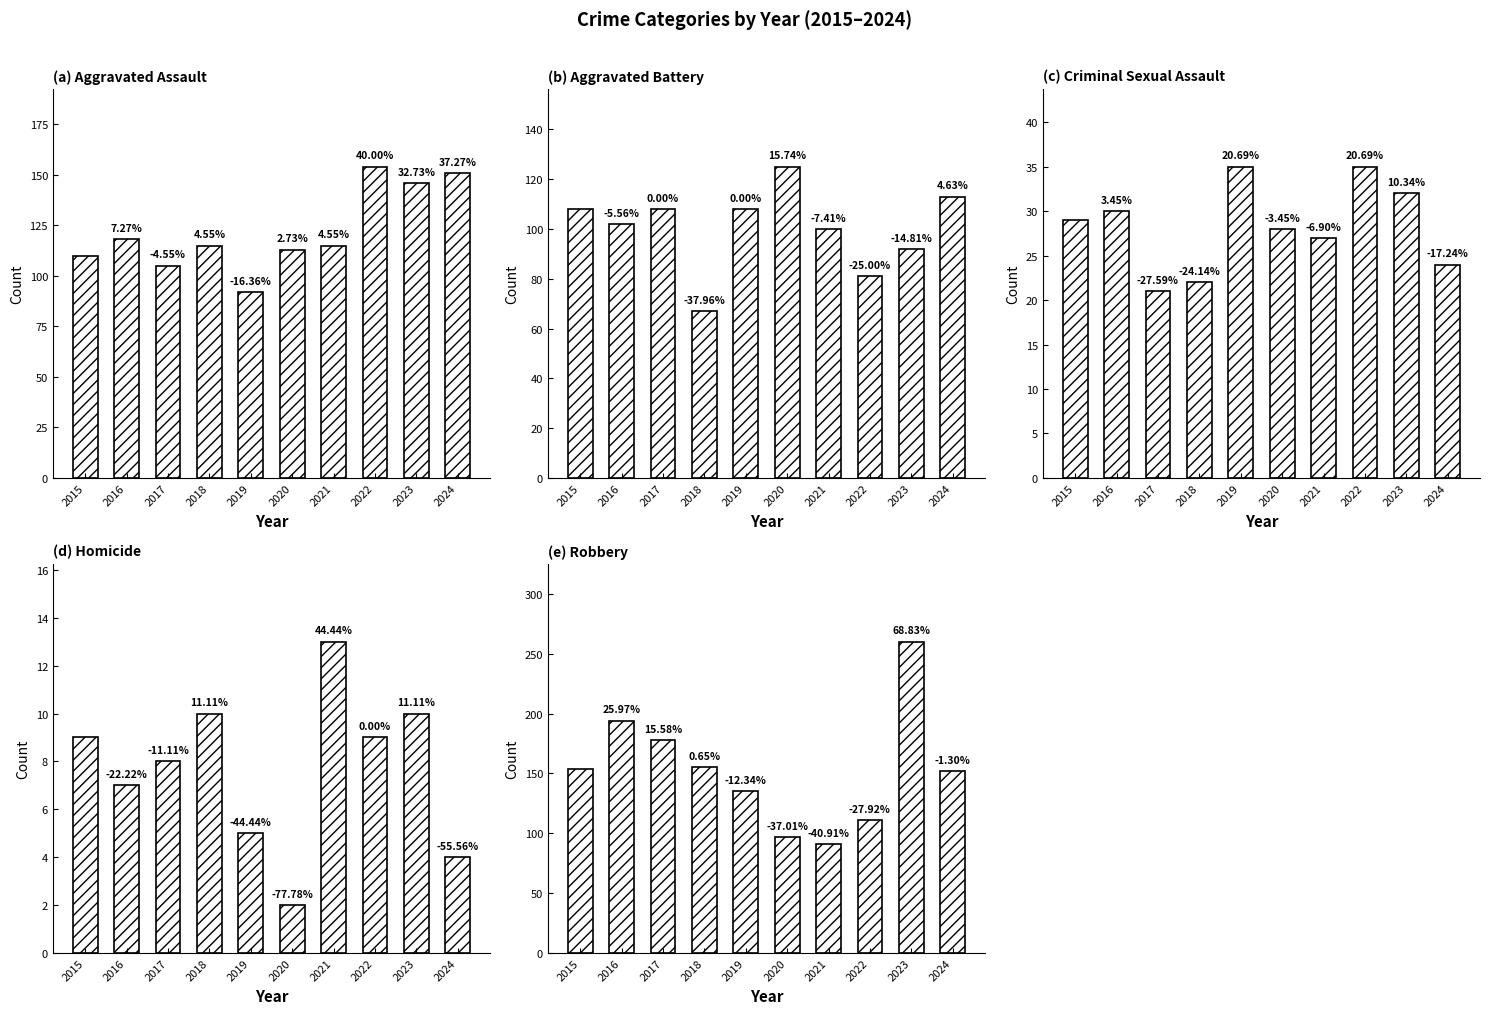

What is the total value across all series at 2018?

369